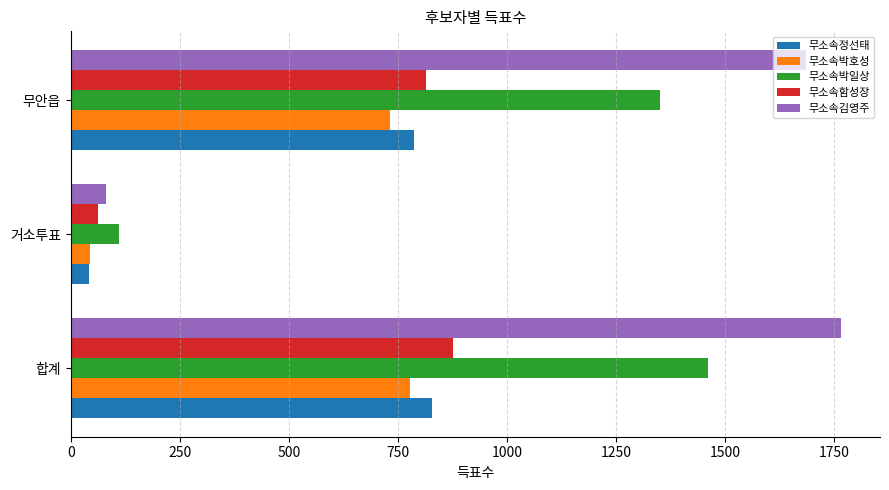

List the labels in order of 무소속박일상 value, largest first.

합계, 무안읍, 거소투표